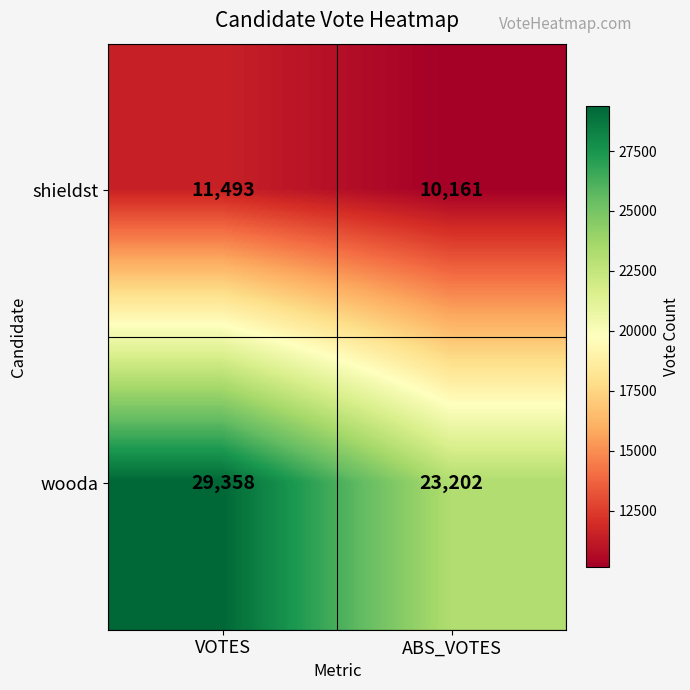

What is the sum of the wooda values at ABS_VOTES and VOTES?

52560